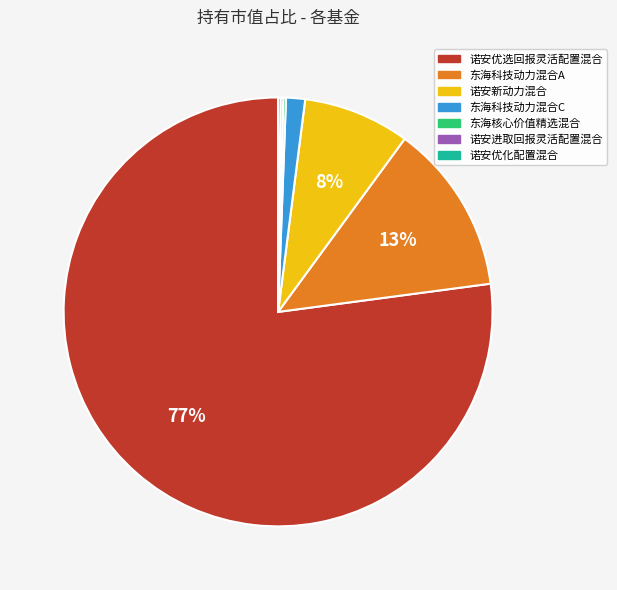

To the nearest percent, what is the average slice percentage?

14%